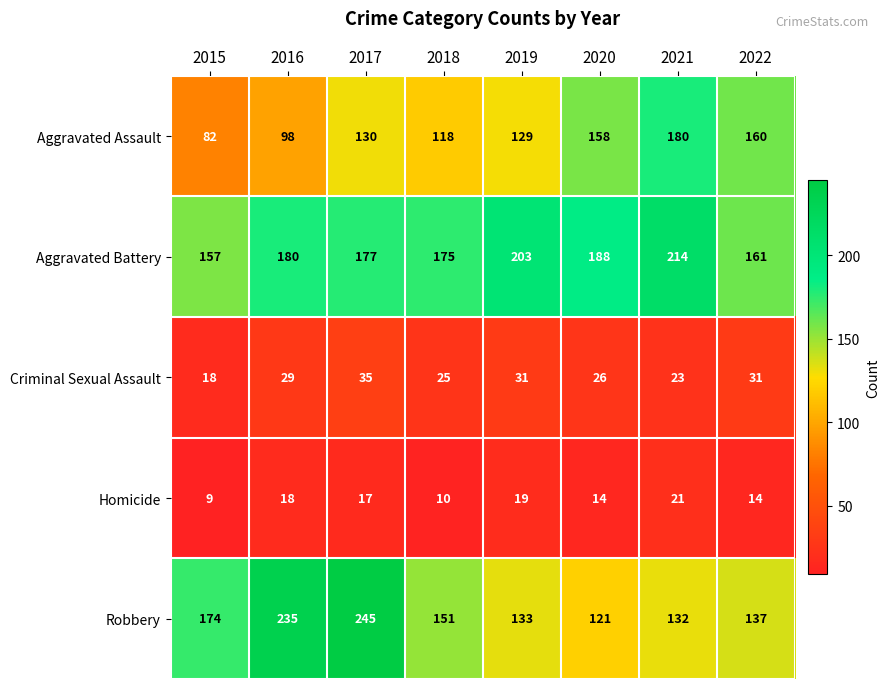

How many data points does each series have?

8